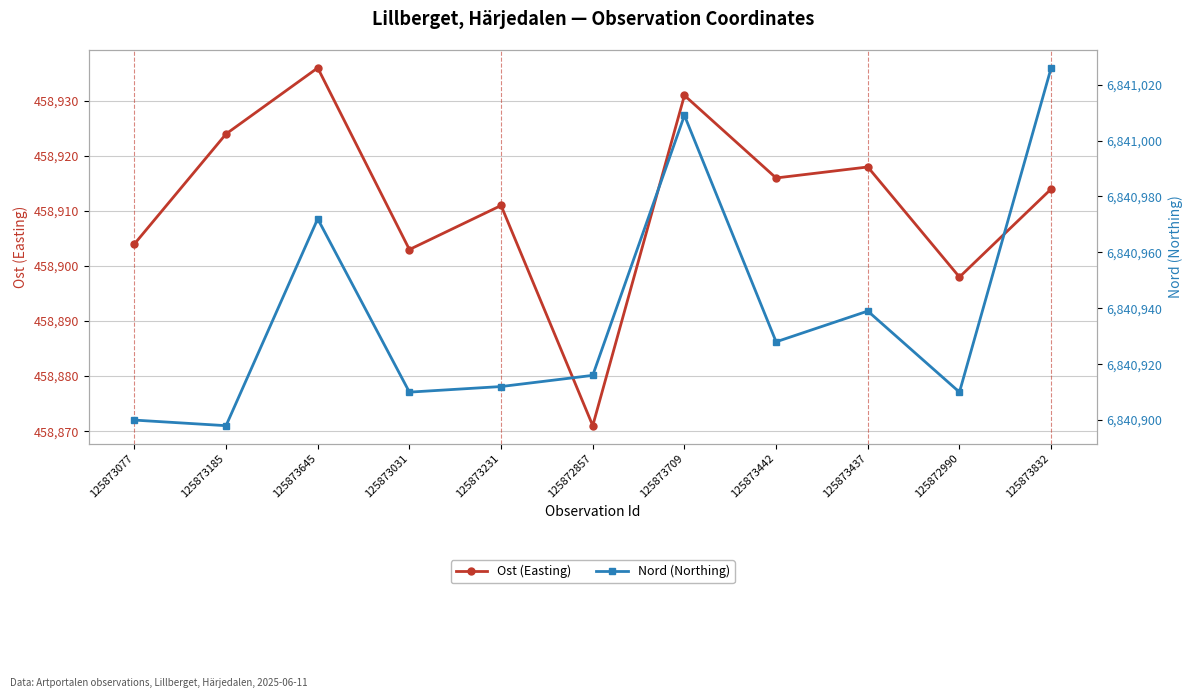

Rank the categories by Nord (Northing) value from highest to lowest.

125873832, 125873709, 125873645, 125873437, 125873442, 125872857, 125873231, 125873031, 125872990, 125873077, 125873185